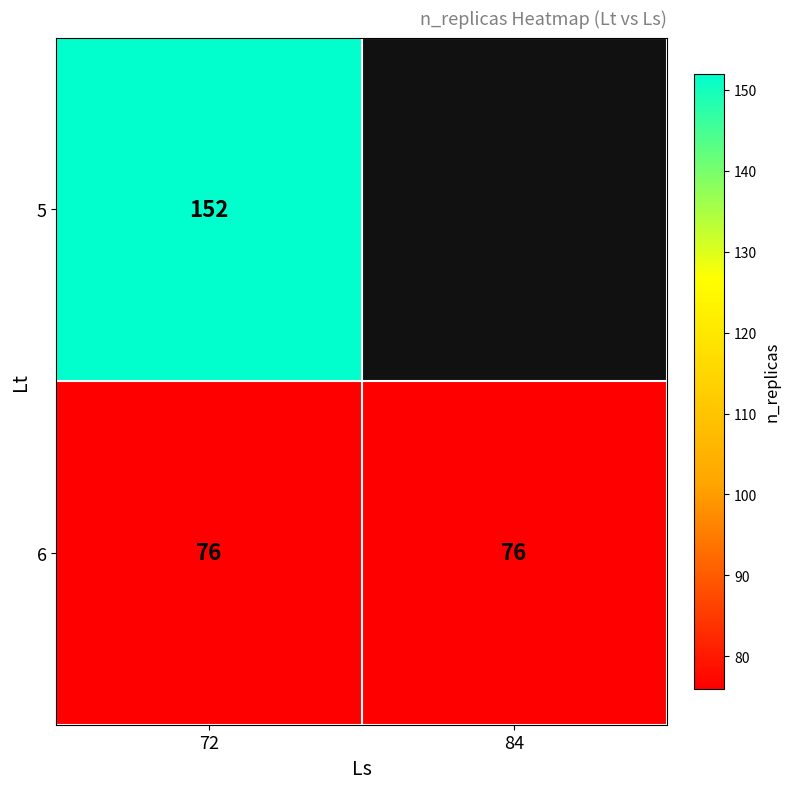

Is it true that 6 equals 76 at 72?

True